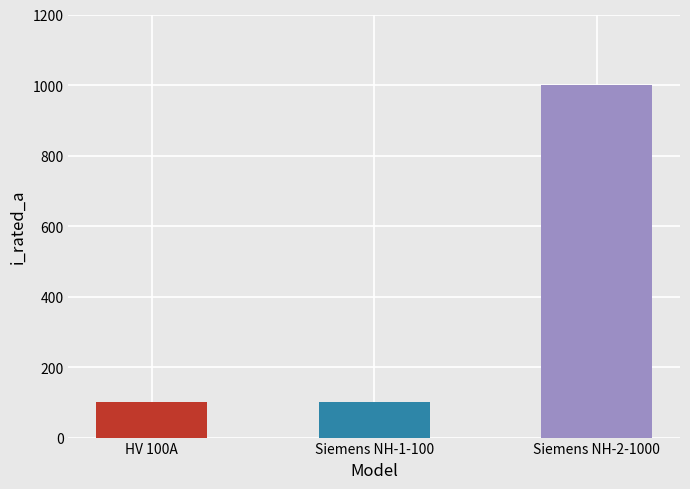

What is the difference between the maximum and second lowest values?

900